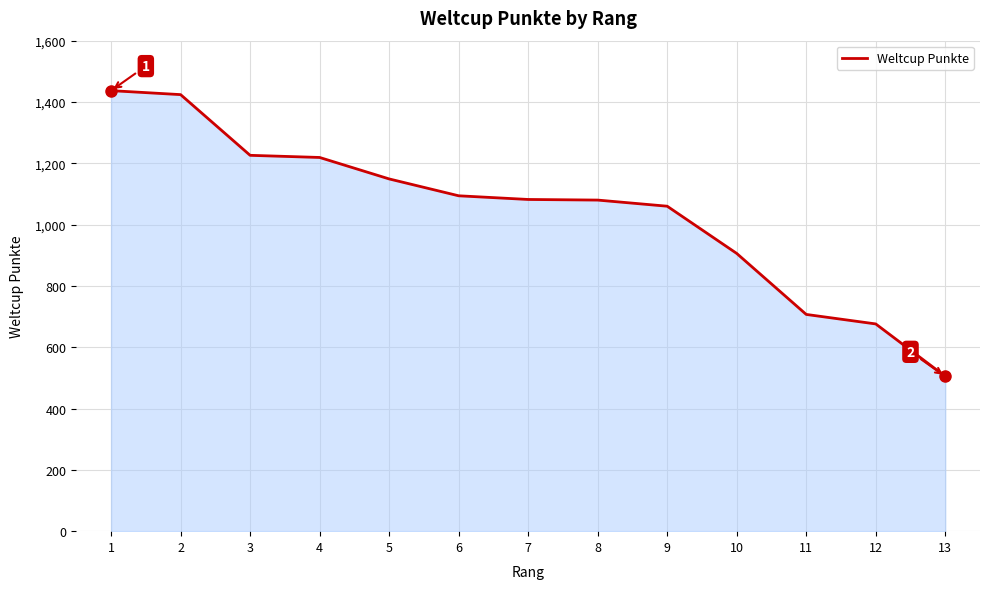

Approximately how many times larger is the value at 1 compared to 10?

1.6